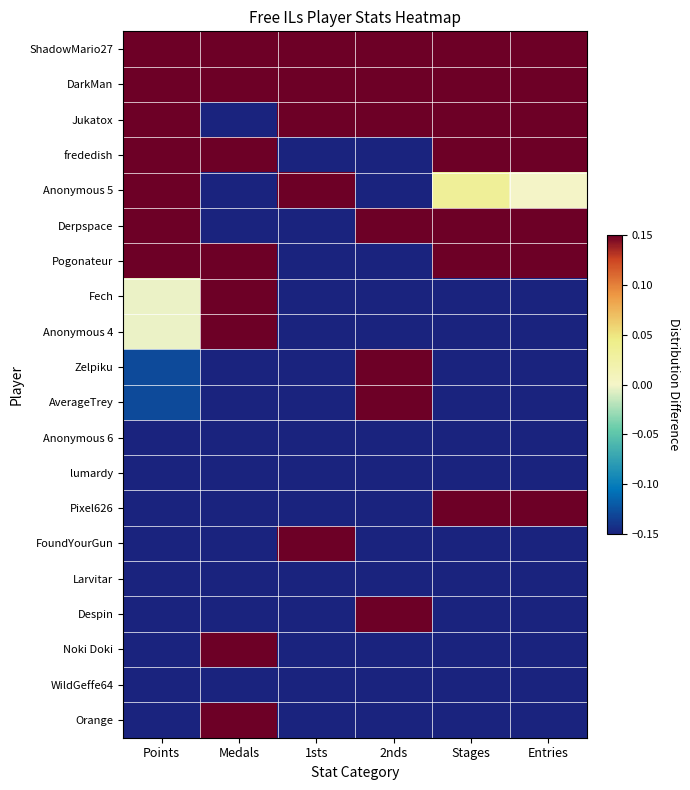

Reading left to right, transcribe all the data shown in this chart.

ShadowMario27: Points=0.7	Medals=0.2	1sts=0.8	2nds=0.6	Stages=0.7	Entries=0.5
DarkMan: Points=0.6	Medals=0.2	1sts=0.3	2nds=0.6	Stages=0.7	Entries=0.5
Jukatox: Points=0.4	Medals=-0.2	1sts=0.3	2nds=0.6	Stages=0.4	Entries=0.7
frededish: Points=0.2	Medals=0.8	1sts=-0.2	2nds=-0.3	Stages=0.4	Entries=0.2
Anonymous 5: Points=0.2	Medals=-0.2	1sts=0.8	2nds=-0.3	Stages=0.0	Entries=0.0
Derpspace: Points=0.2	Medals=-0.2	1sts=-0.2	2nds=0.6	Stages=0.7	Entries=0.5
Pogonateur: Points=0.2	Medals=0.2	1sts=-0.2	2nds=-0.3	Stages=0.4	Entries=0.2
Fech: Points=-0.0	Medals=0.2	1sts=-0.2	2nds=-0.3	Stages=-0.3	Entries=-0.2
Anonymous 4: Points=-0.0	Medals=0.2	1sts=-0.2	2nds=-0.3	Stages=-0.3	Entries=-0.2
Zelpiku: Points=-0.1	Medals=-0.2	1sts=-0.2	2nds=0.6	Stages=-0.3	Entries=-0.2
AverageTrey: Points=-0.1	Medals=-0.2	1sts=-0.2	2nds=0.6	Stages=-0.3	Entries=-0.2
Anonymous 6: Points=-0.2	Medals=-0.2	1sts=-0.2	2nds=-0.3	Stages=-0.3	Entries=-0.2
lumardy: Points=-0.2	Medals=-0.2	1sts=-0.2	2nds=-0.3	Stages=-0.3	Entries=-0.2
Pixel626: Points=-0.2	Medals=-0.2	1sts=-0.2	2nds=-0.3	Stages=0.4	Entries=0.2
FoundYourGun: Points=-0.2	Medals=-0.2	1sts=0.3	2nds=-0.3	Stages=-0.3	Entries=-0.2
Larvitar: Points=-0.3	Medals=-0.2	1sts=-0.2	2nds=-0.3	Stages=-0.3	Entries=-0.2
Despin: Points=-0.3	Medals=-0.2	1sts=-0.2	2nds=0.6	Stages=-0.3	Entries=-0.2
Noki Doki: Points=-0.3	Medals=0.2	1sts=-0.2	2nds=-0.3	Stages=-0.3	Entries=-0.2
WildGeffe64: Points=-0.3	Medals=-0.2	1sts=-0.2	2nds=-0.3	Stages=-0.3	Entries=-0.2
Orange: Points=-0.3	Medals=0.2	1sts=-0.2	2nds=-0.3	Stages=-0.3	Entries=-0.2